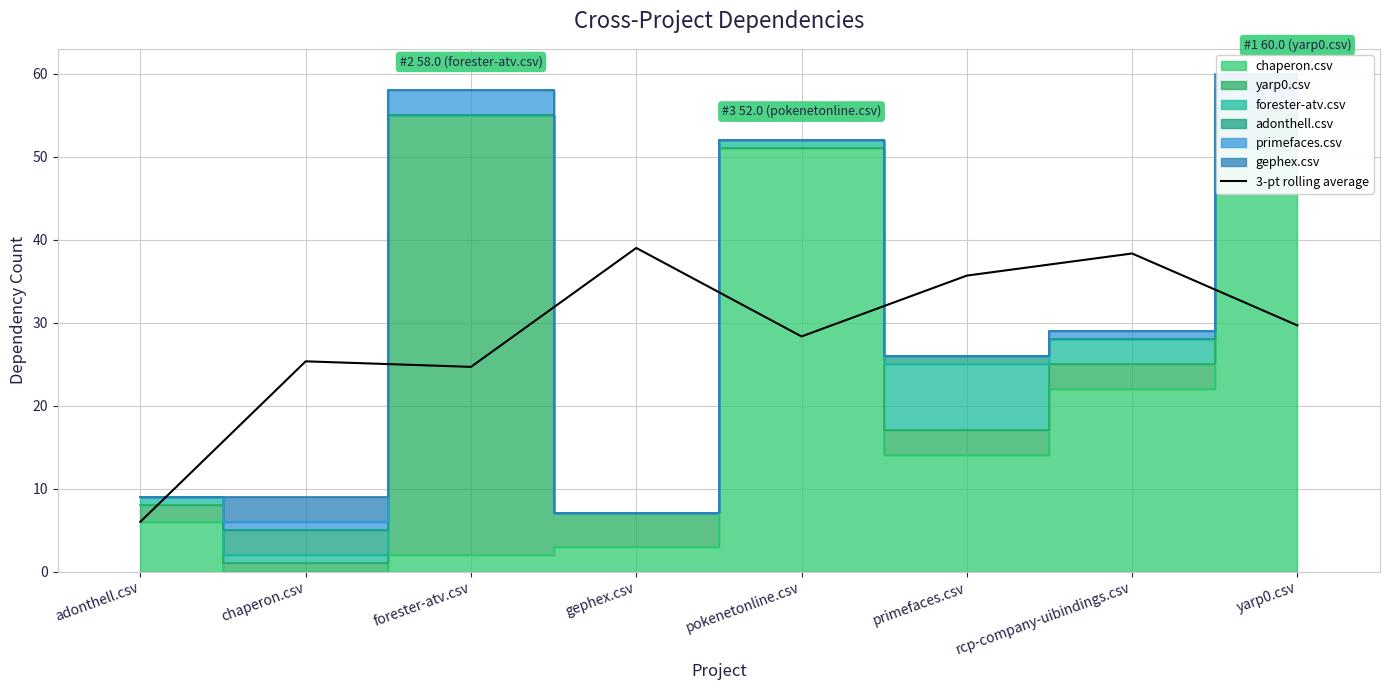

The value of 3-pt rolling average at adonthell.csv is 2.2. True or false?

False